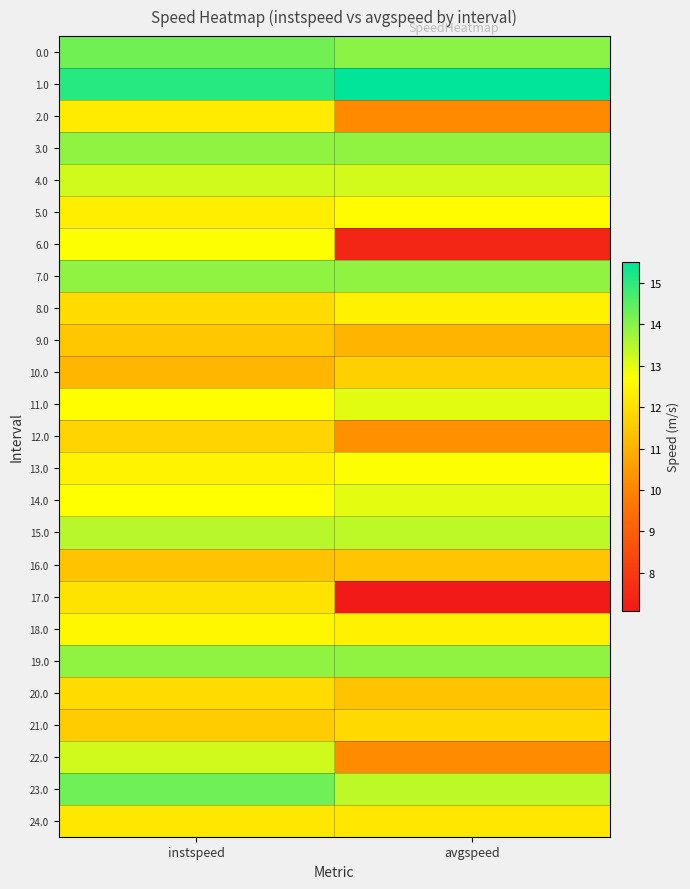

Rank the series by their maximum value, from lowest to highest.

16.0, 9.0, 10.0, 12.0, 21.0, 20.0, 17.0, 24.0, 2.0, 8.0, 18.0, 5.0, 6.0, 13.0, 14.0, 11.0, 4.0, 22.0, 15.0, 3.0, 7.0, 19.0, 0.0, 23.0, 1.0